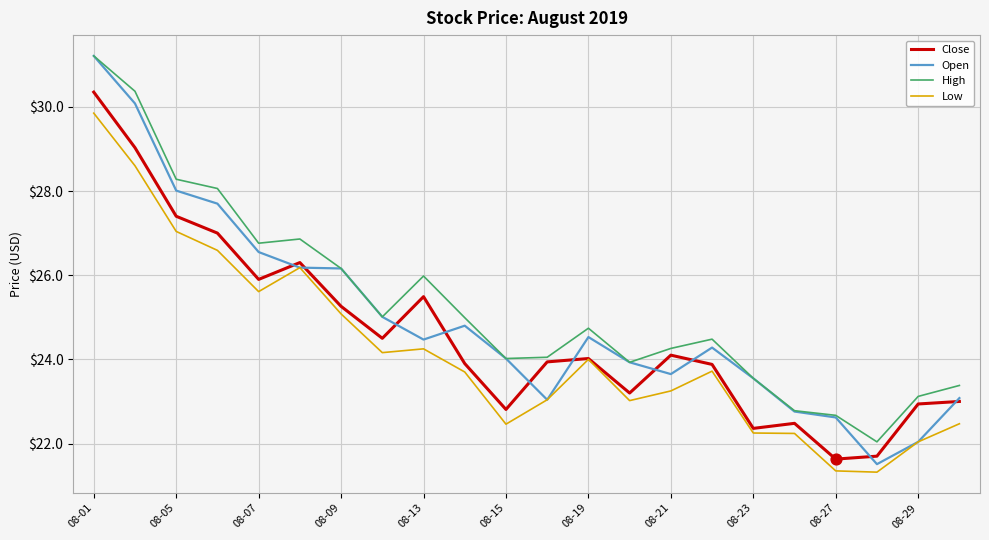

What is the minimum value shown in the chart?

21.3